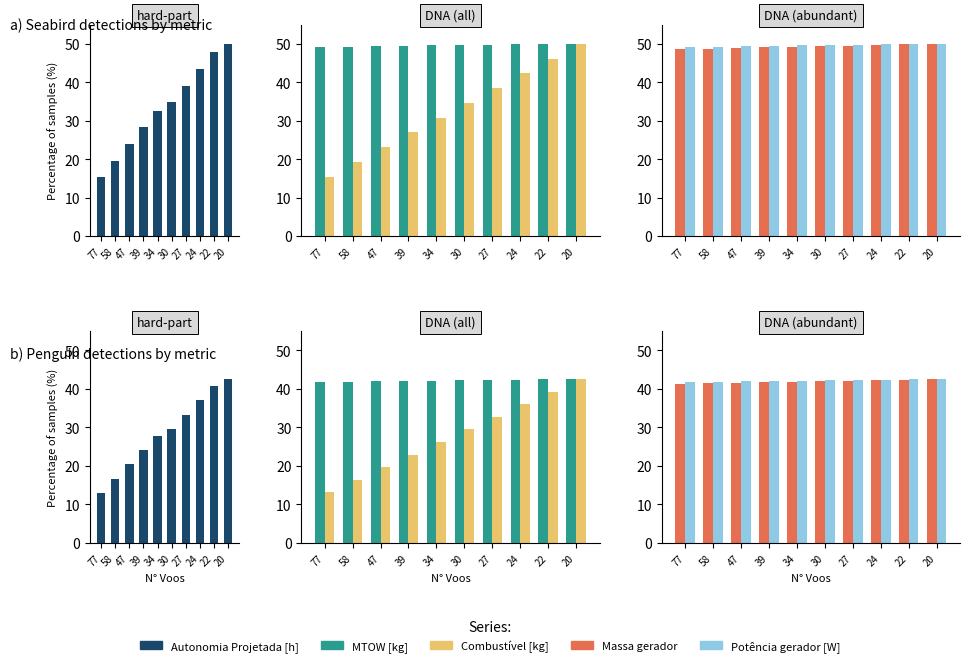

At 39, list the series in order from largest to smallest.

Potência gerador [W], MTOW [kg], Massa gerador, Autonomia Projetada [h], Combustível [kg]